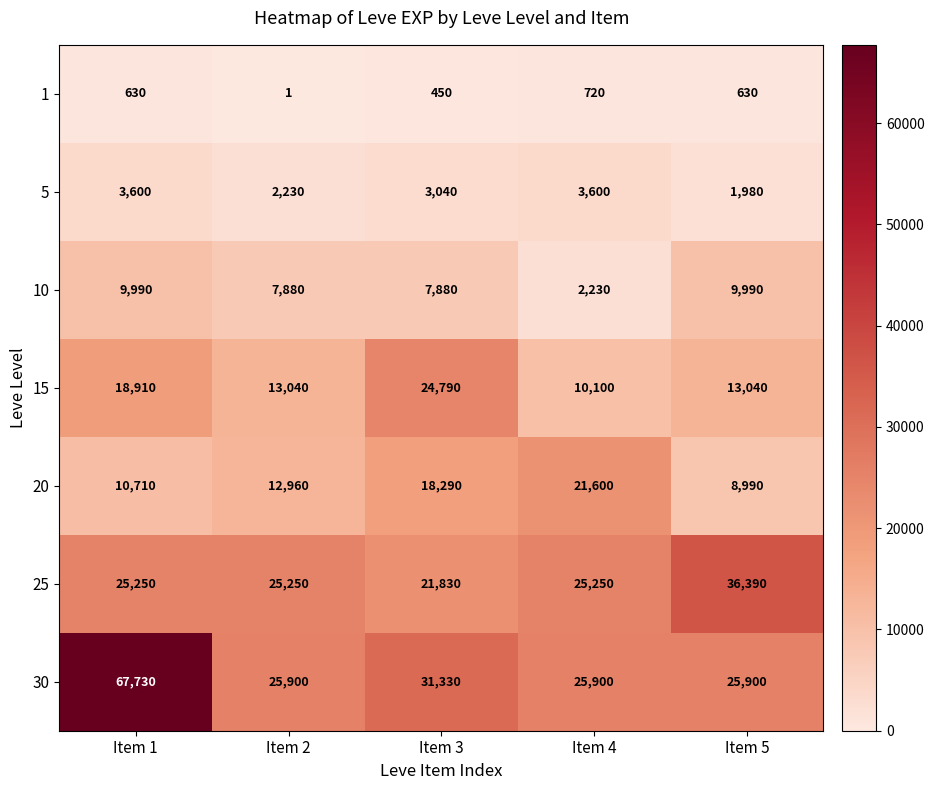

Which series has the largest total across all categories?

30